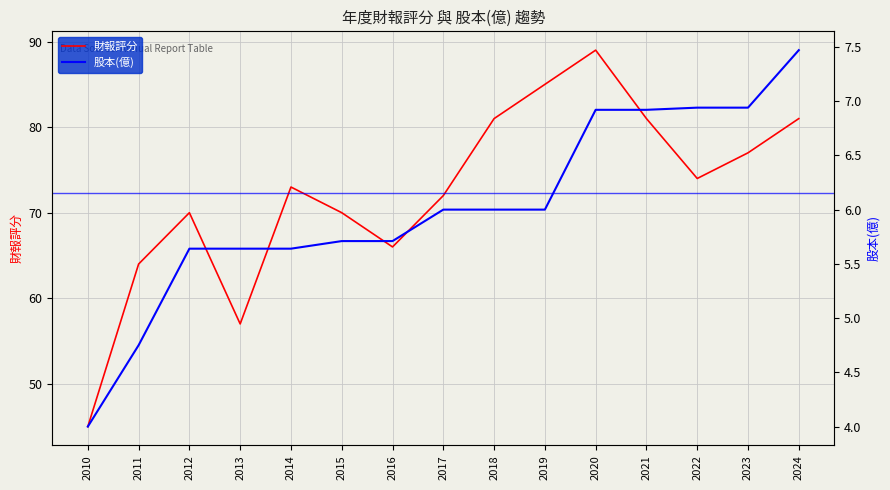

Where is 財報評分 nearest to the value 67?

2016